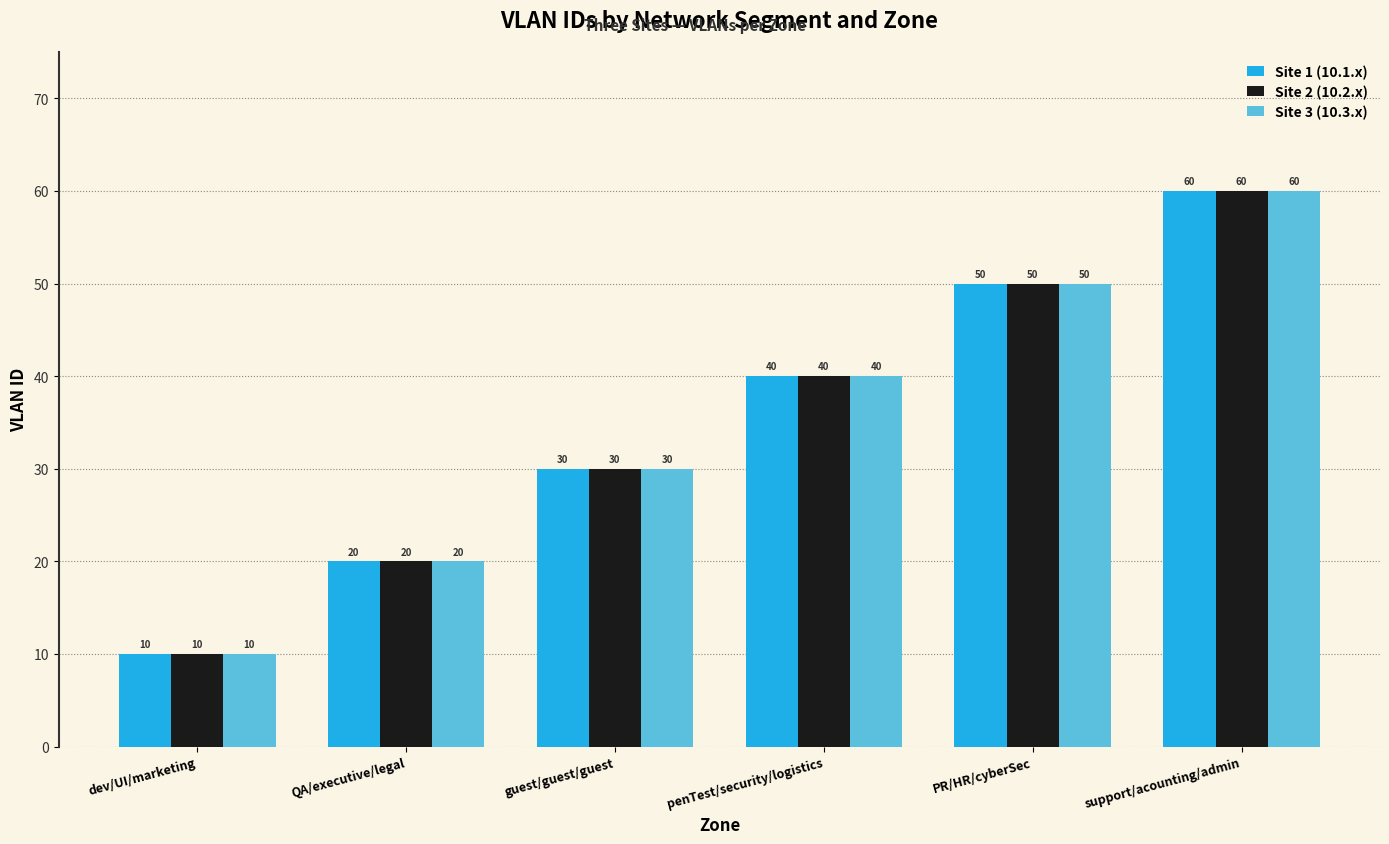

What is the sum of the Site 1 (10.1.x) values at QA/executive/legal and dev/UI/marketing?

30